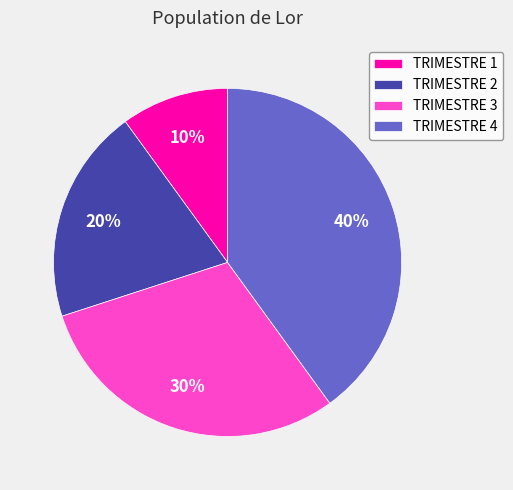

Which category has the smallest portion of the pie?

TRIMESTRE 1